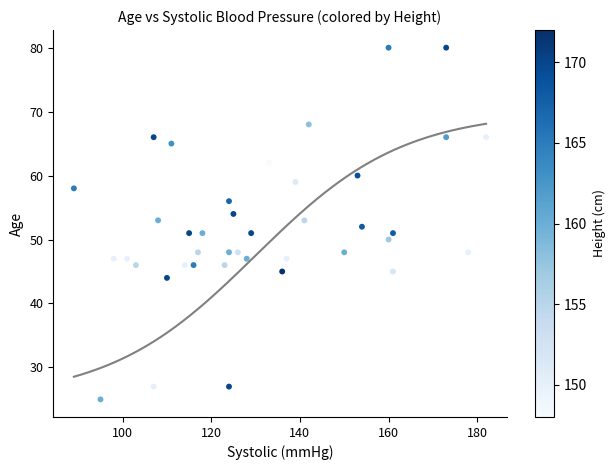

What is the range of X values (max minus min)?

93